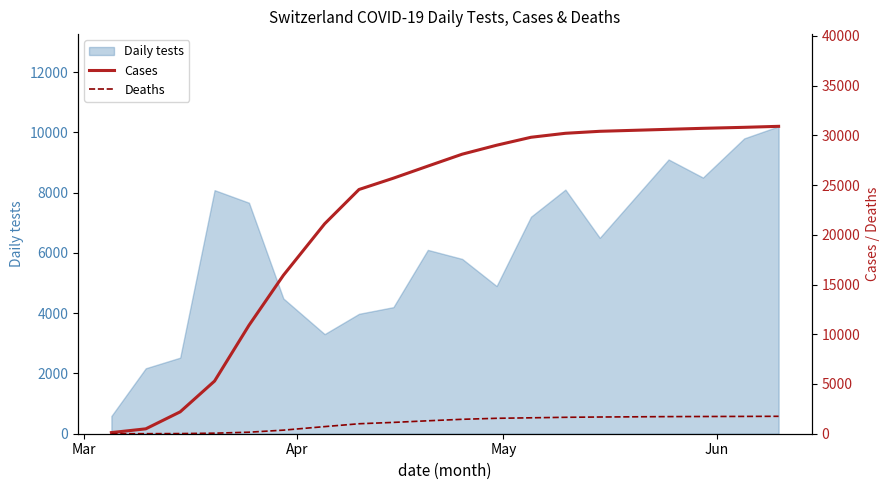

What is the minimum value for Daily tests?

587